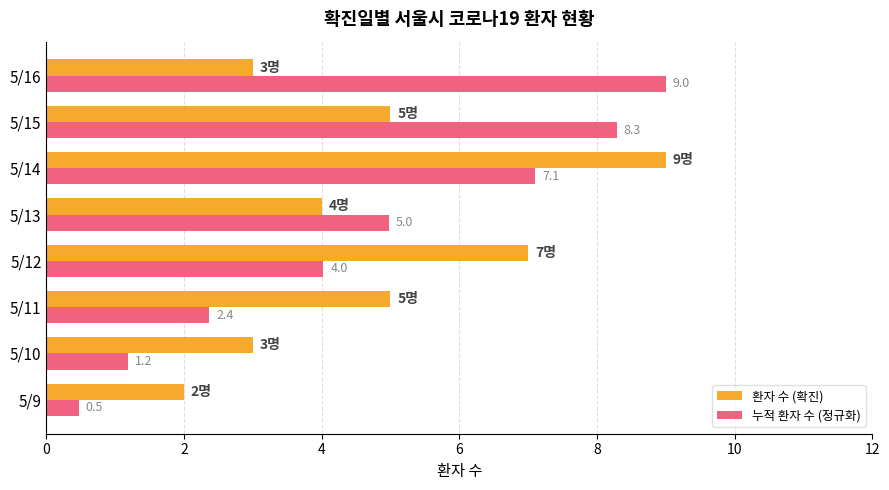

What is the difference between the maximum and minimum values in the 누적 환자 수 (정규화) series?

8.5